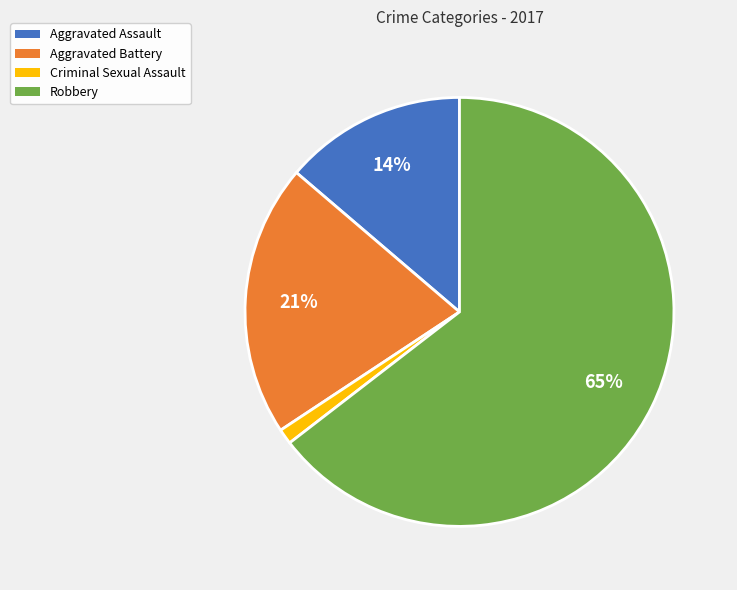

To the nearest percent, what percentage of the pie is Aggravated Assault?

14%